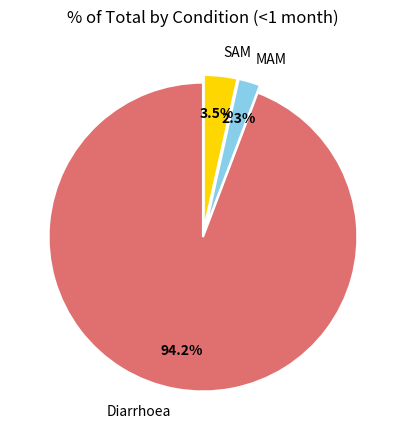

Does any single category account for the majority?

Yes